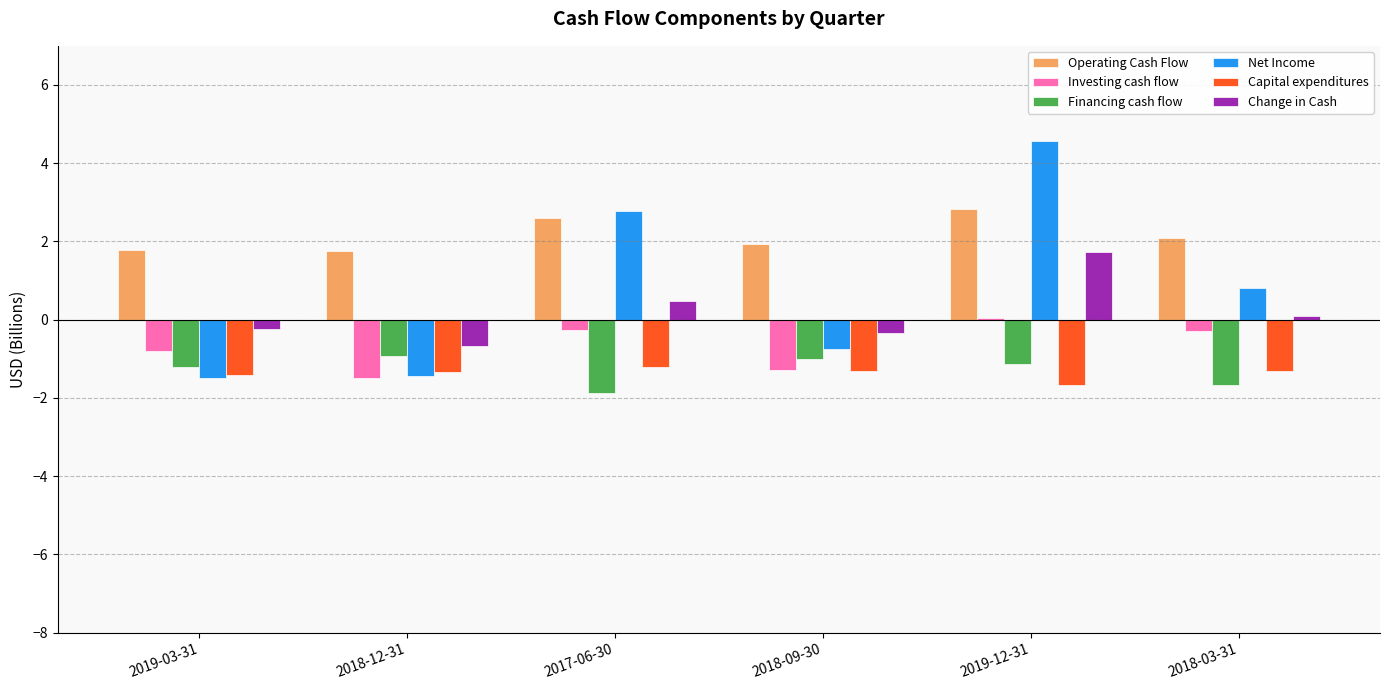

What is the average value of the Change in Cash series?

0.2